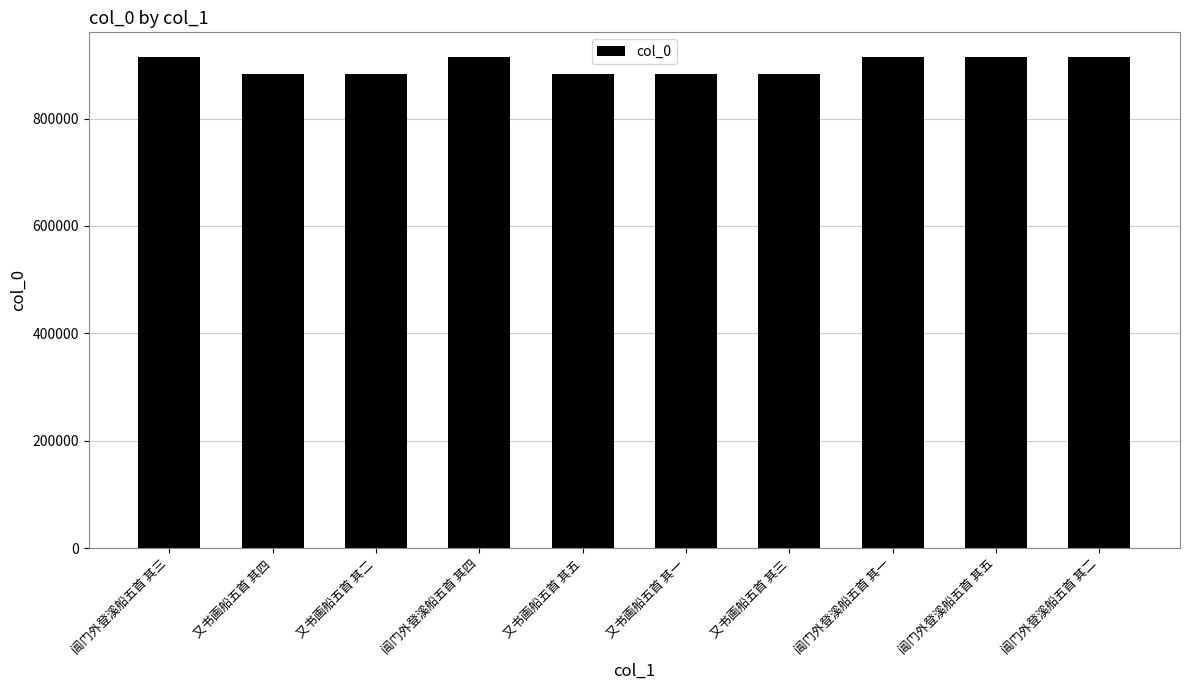

What is the smallest value displayed?

883396